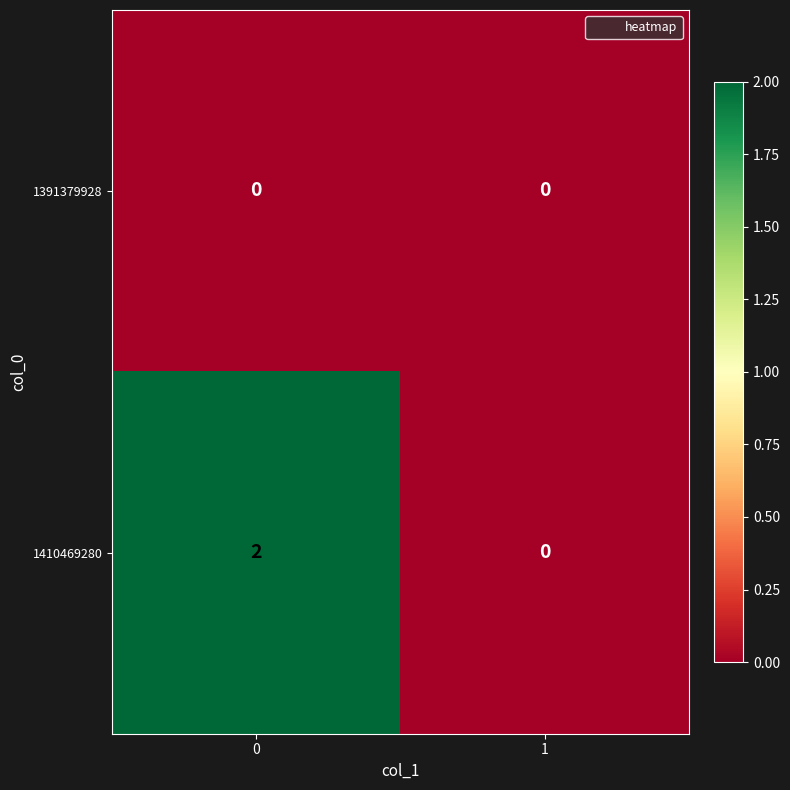

List the series in order of their overall mean, highest first.

1410469280, 1391379928